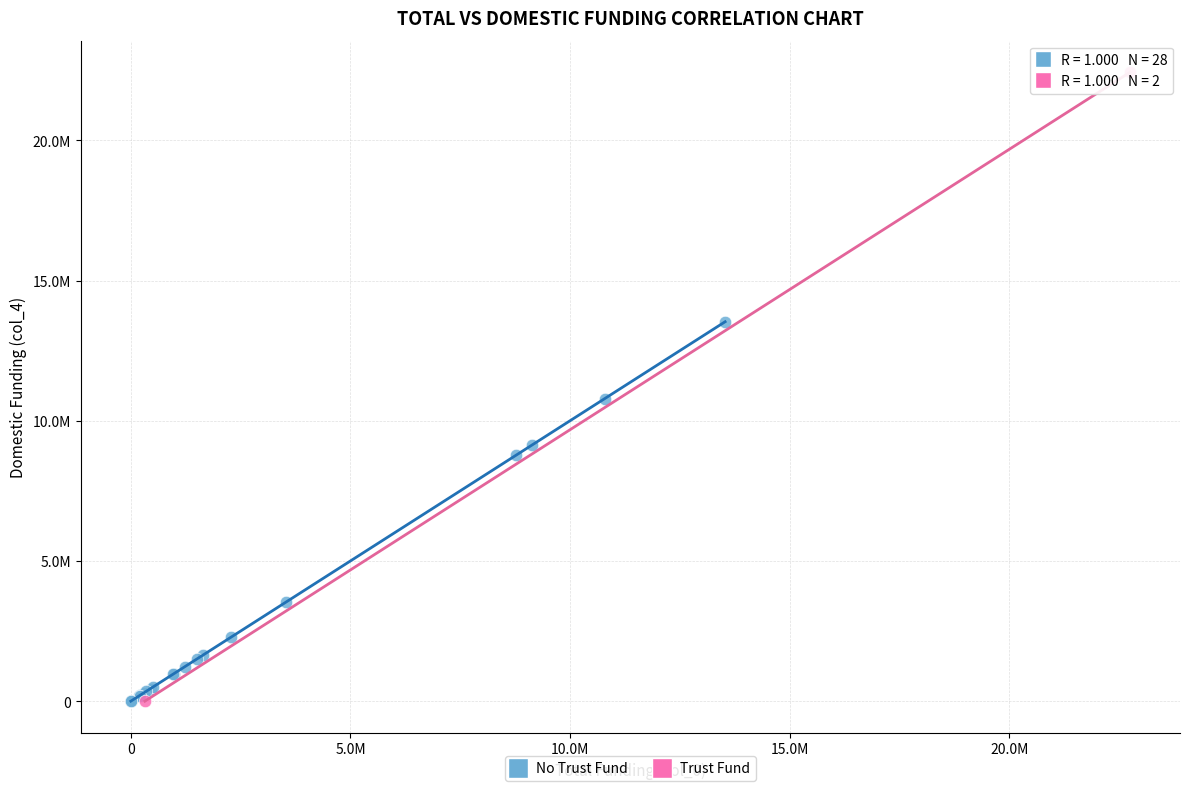

What are all the series names shown in the legend?

No Trust Fund, Trust Fund